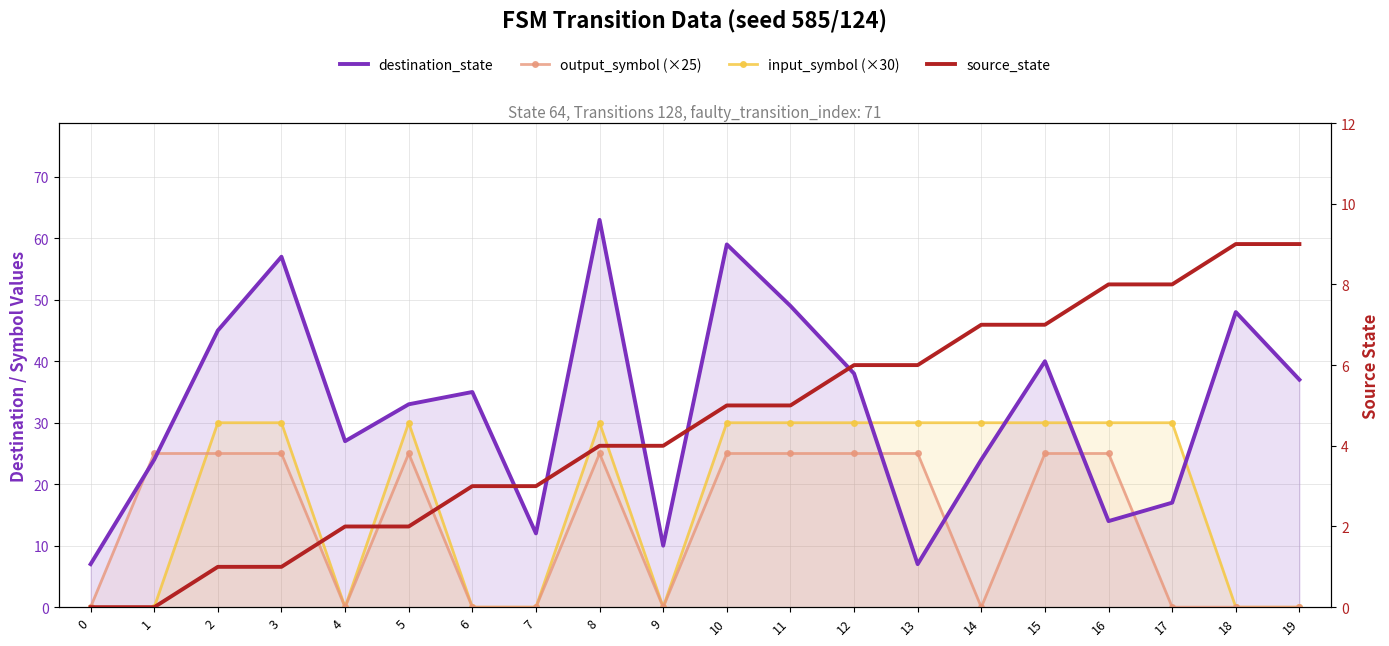

Reading right to left, transcribe all the data shown in this chart.

destination_state: 19=37	18=48	17=17	16=14	15=40	14=24	13=7	12=38	11=49	10=59	9=10	8=63	7=12	6=35	5=33	4=27	3=57	2=45	1=24	0=7
input_symbol (×30): 19=0	18=0	17=30	16=30	15=30	14=30	13=30	12=30	11=30	10=30	9=0	8=30	7=0	6=0	5=30	4=0	3=30	2=30	1=0	0=0
output_symbol (×25): 19=0	18=0	17=0	16=25	15=25	14=0	13=25	12=25	11=25	10=25	9=0	8=25	7=0	6=0	5=25	4=0	3=25	2=25	1=25	0=0
source_state: 19=9	18=9	17=8	16=8	15=7	14=7	13=6	12=6	11=5	10=5	9=4	8=4	7=3	6=3	5=2	4=2	3=1	2=1	1=0	0=0